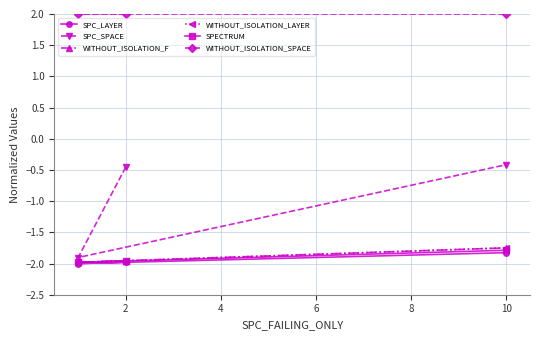

What value does the WITHOUT_ISOLATION_SPACE series have at 10?

2.0